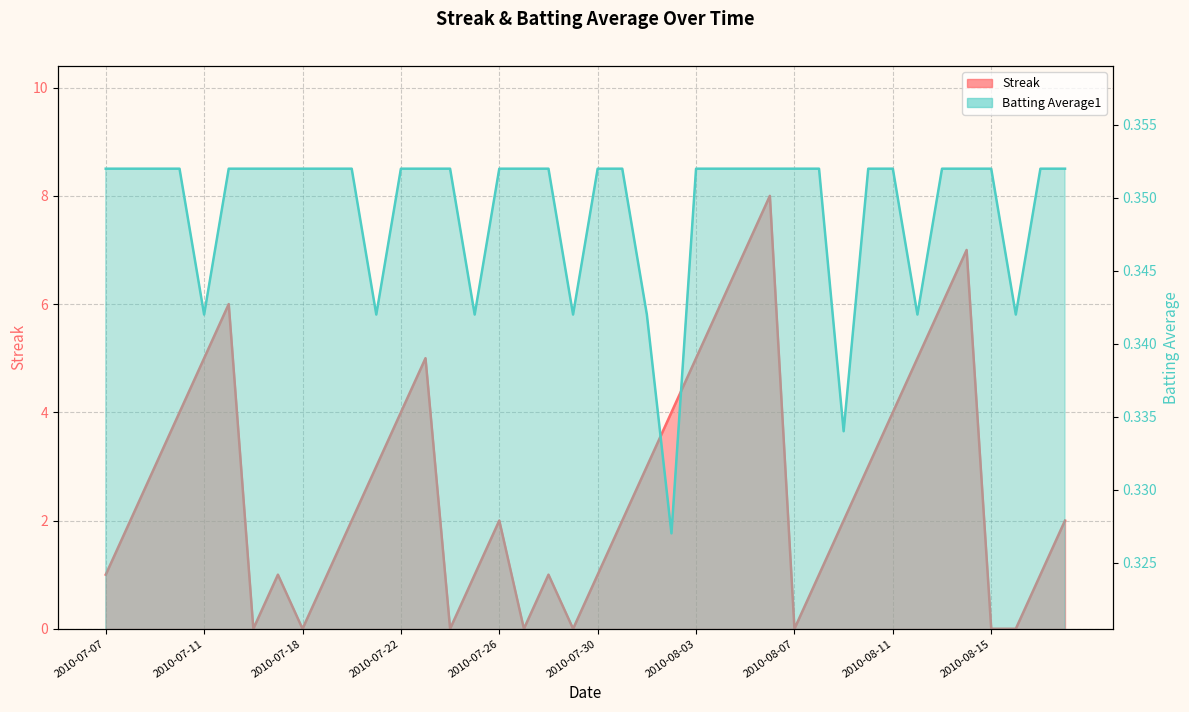

Which series ends up on top after the final intersection of Batting Average1 and Streak?

Streak